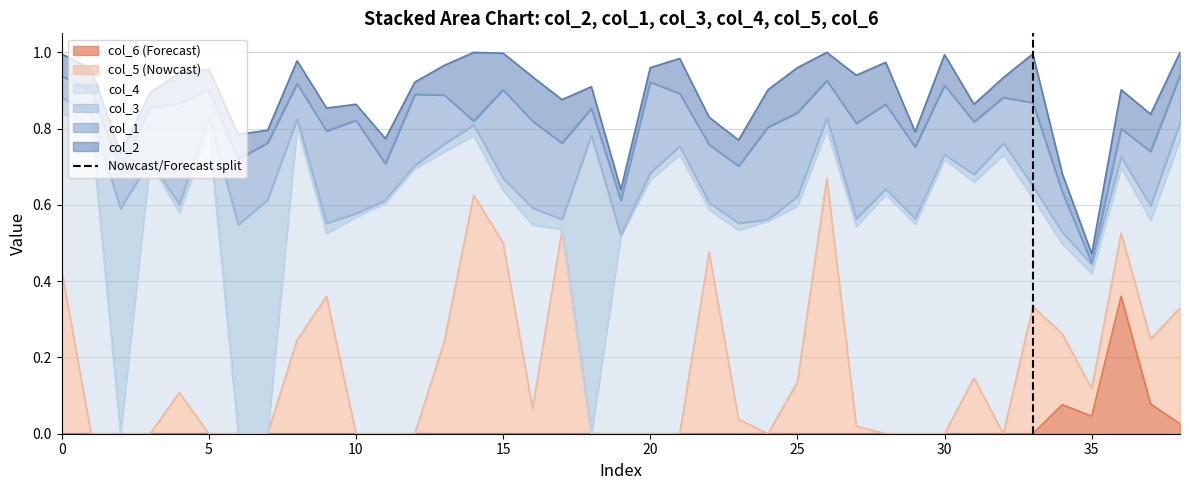

The value of col_6 (Forecast) at 35 is 0.1. True or false?

False